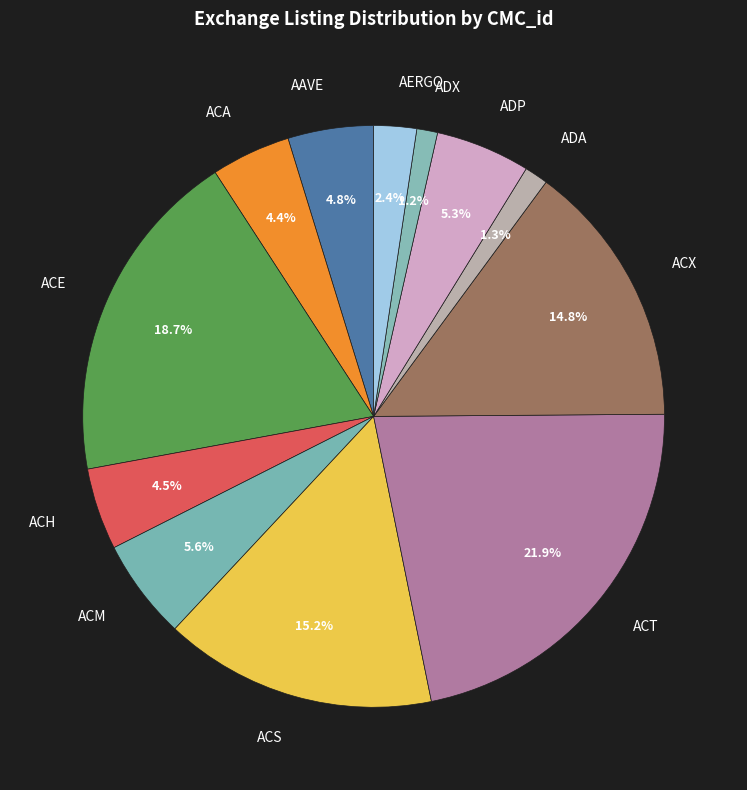

Approximately how many times larger is the value at ADP compared to AAVE?

1.1